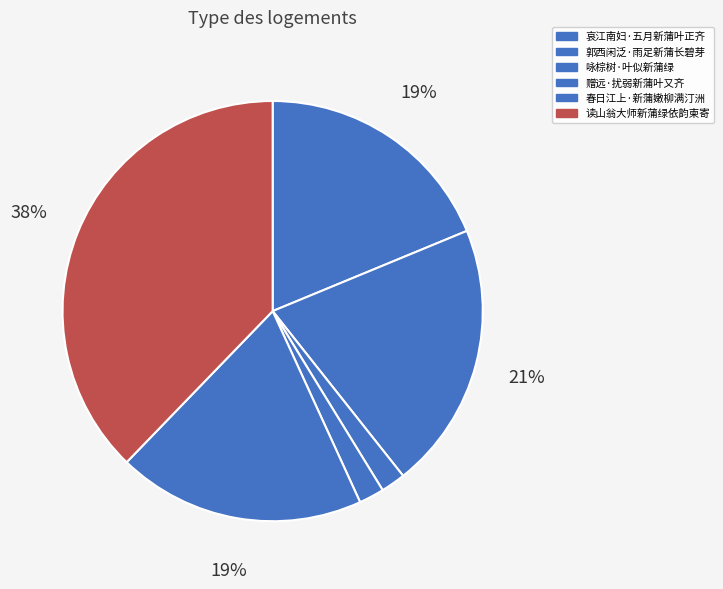

Combined, do 赠远·扰弱新蒲叶又齐 and 哀江南妇·五月新蒲叶正齐 account for over 50%?

No